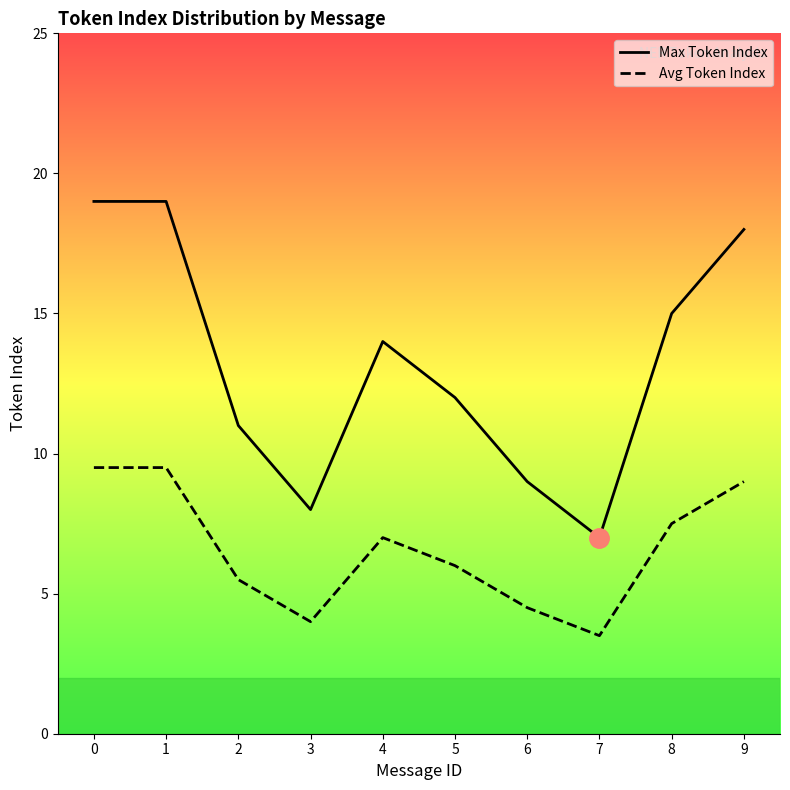

What is the difference between the maximum and minimum values in the Avg Token Index series?

6.0